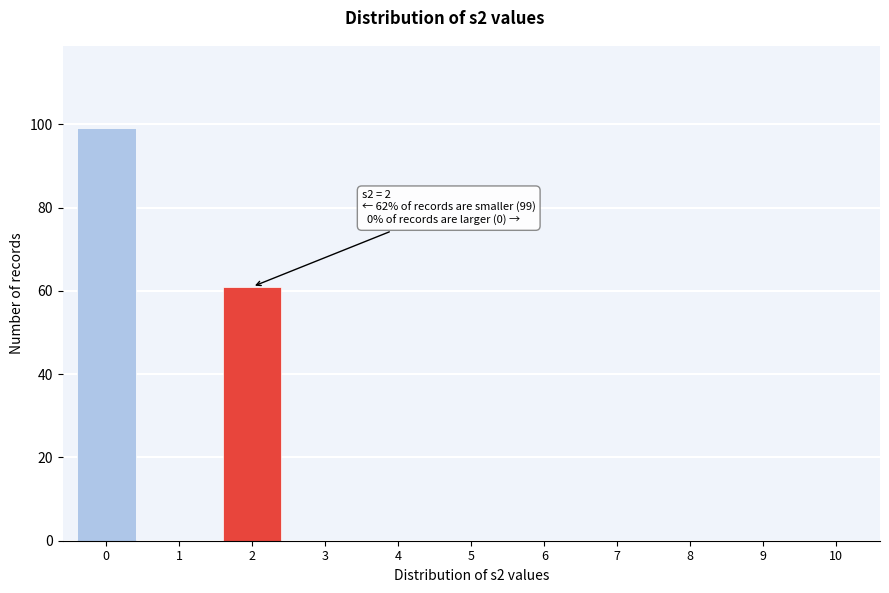

Reading left to right, what are all the values shown in this chart?

0=99	1=0	2=61	3=0	4=0	5=0	6=0	7=0	8=0	9=0	10=0